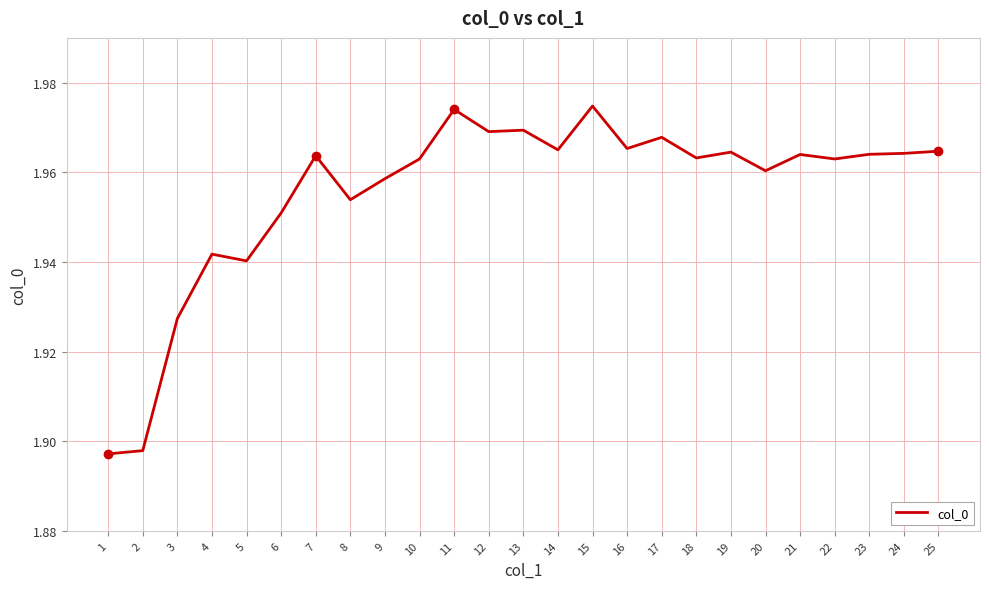

True or false: the data shows 2.6 at 15.

False